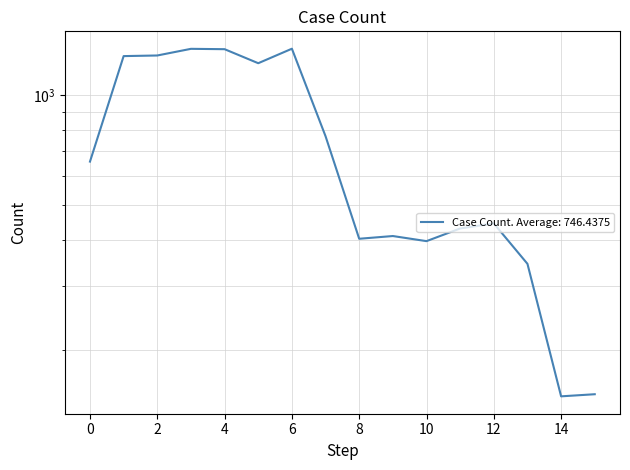

Reading left to right, what are all the values shown in this chart?

656	1277	1282	1337	1334	1221	1338	770	403	410	397	430	444	344	149	151